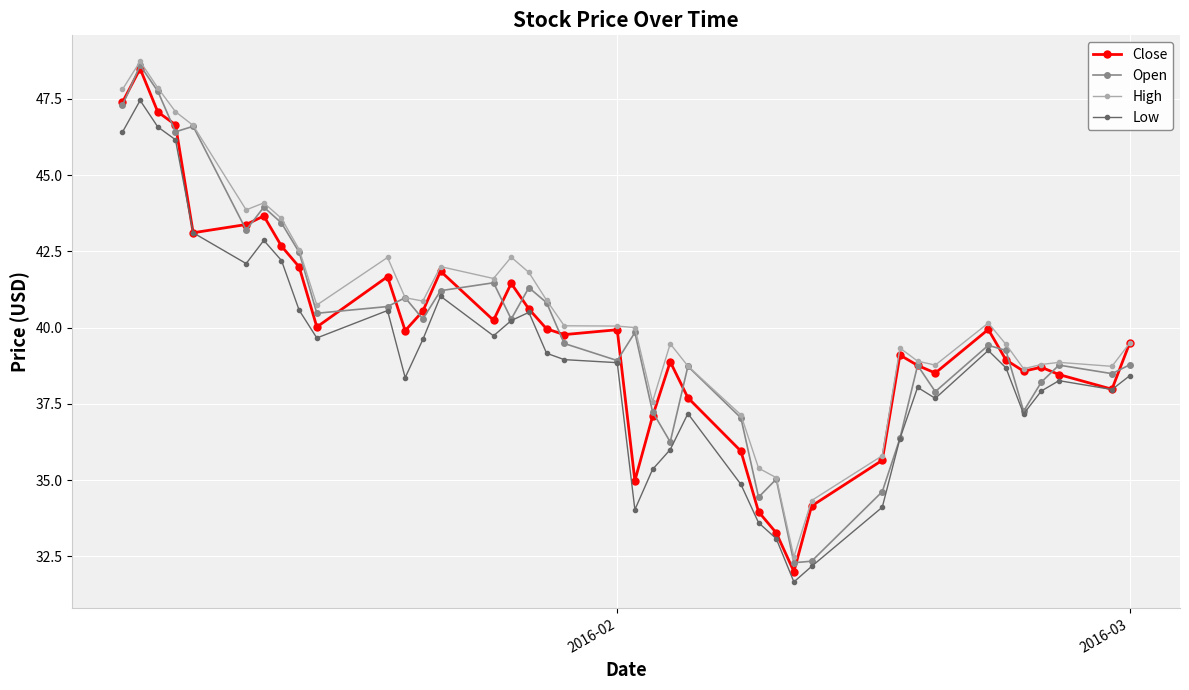

What is the greatest value displayed?

48.7